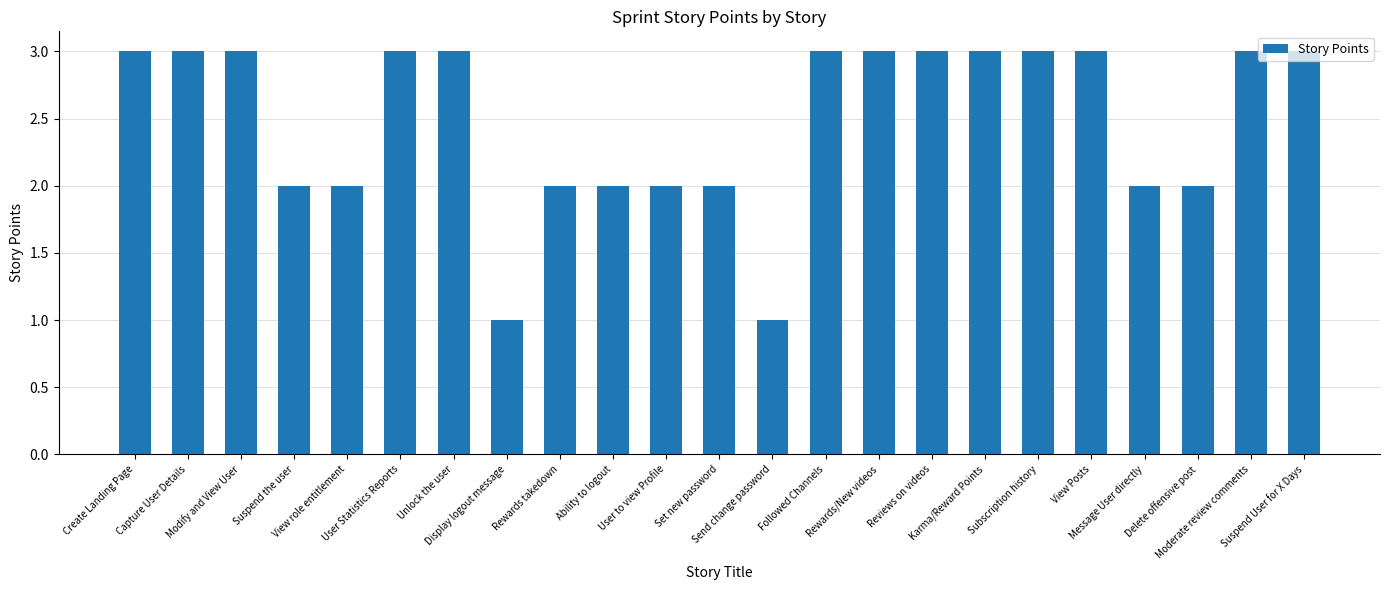

What is the maximum value shown in the chart?

3